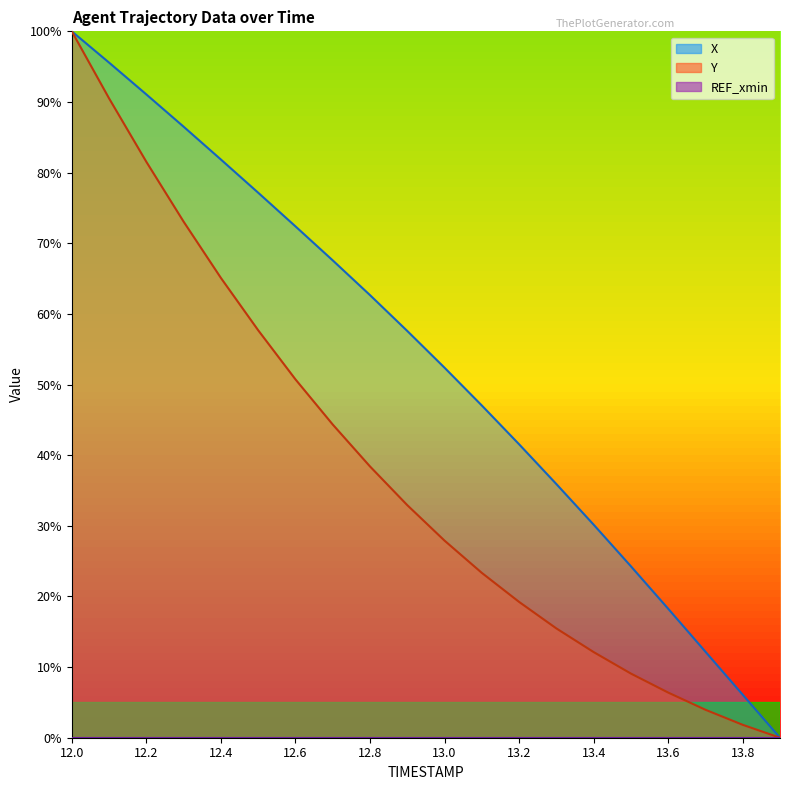

Which series changed the most between 12.2 and 13?

Y_line